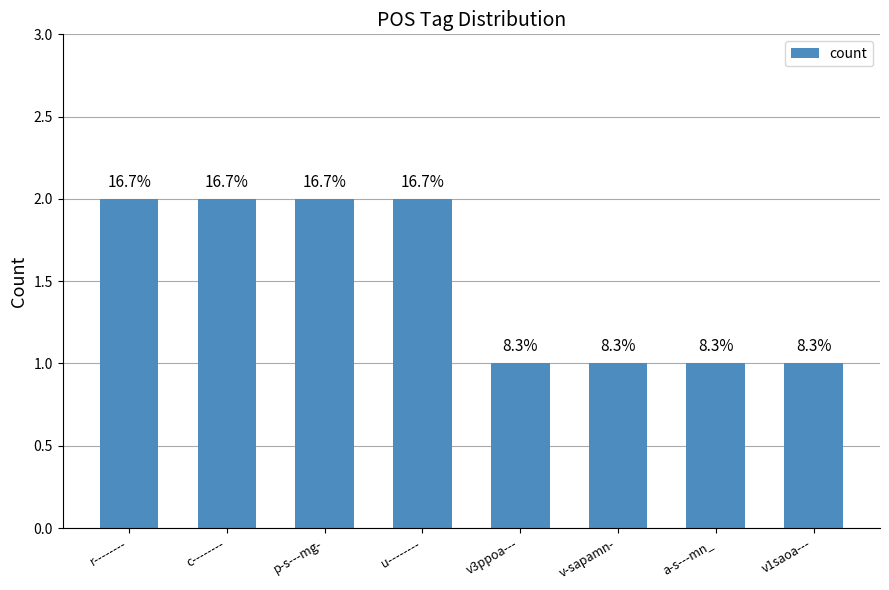

Rank the categories by value from lowest to highest.

v3ppoa---, v-sapamn-, a-s---mn_, v1saoa---, r--------, c--------, p-s---mg-, u--------